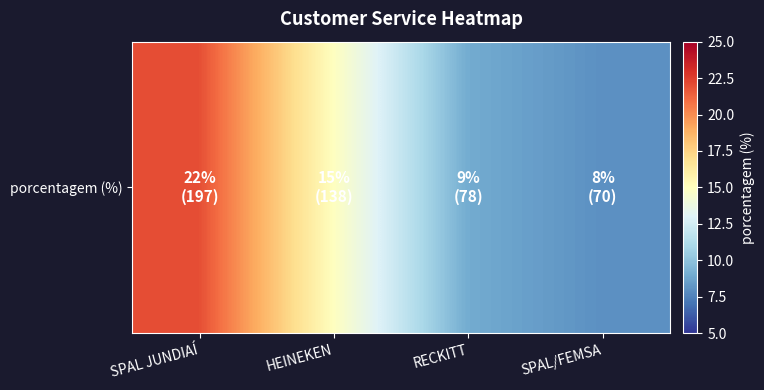

Is it true that the value at SPAL/FEMSA is 3?

False